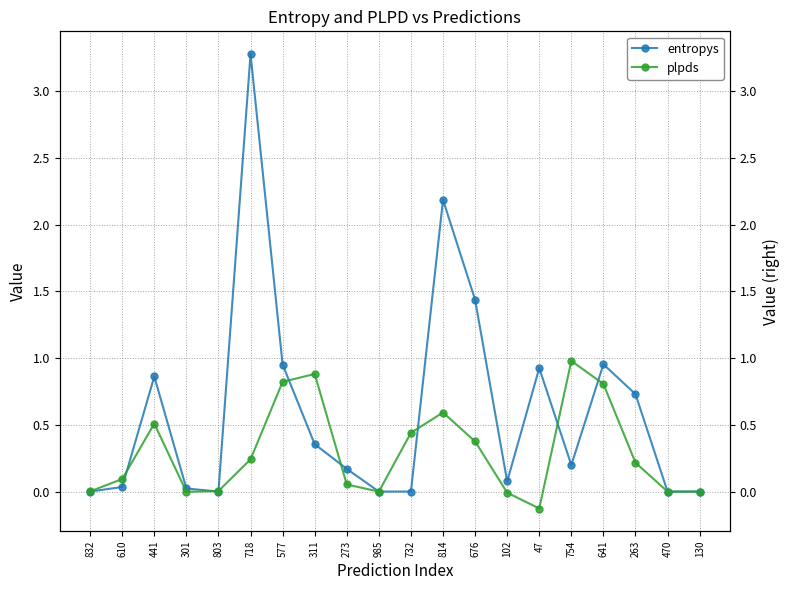

Which series ends up on top after the final intersection of plpds and entropys?

entropys